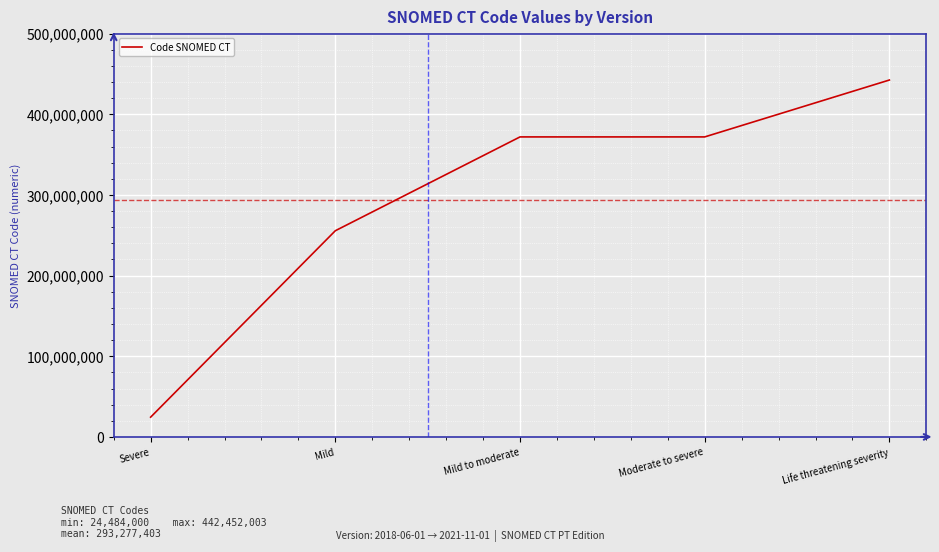

Is it true that the value at Life threatening severity is 666347858?

False